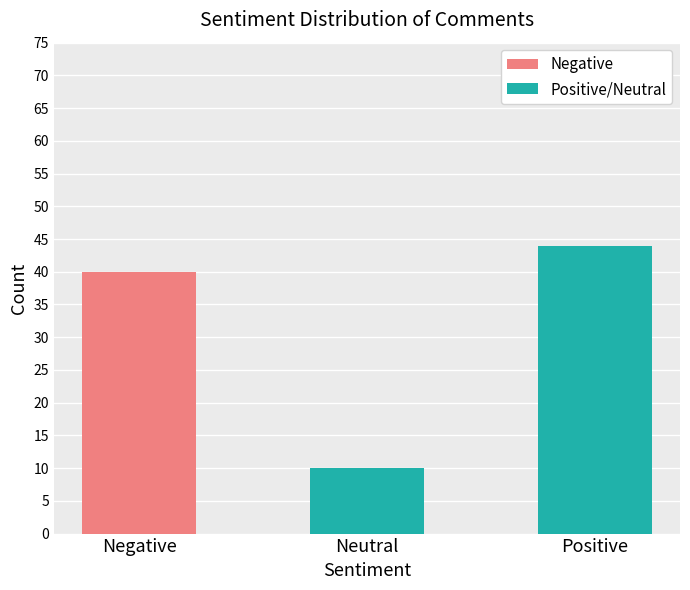

Reading left to right, transcribe all the data shown in this chart.

Negative: 40	0	0
Neutral: 0	10	0
Positive: 0	0	44